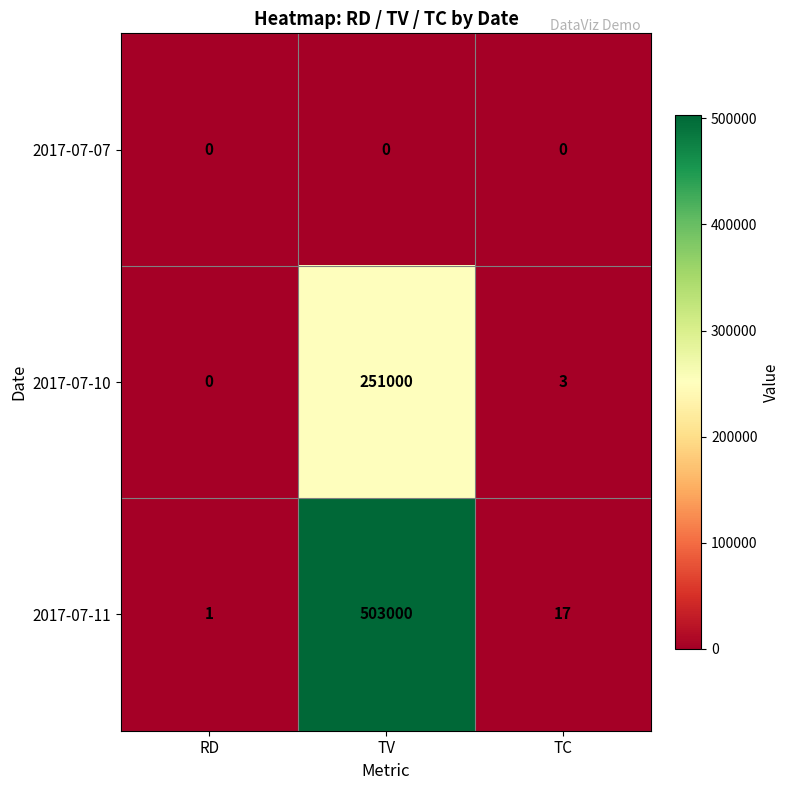

Between RD and TC, which series saw the biggest shift?

2017-07-11